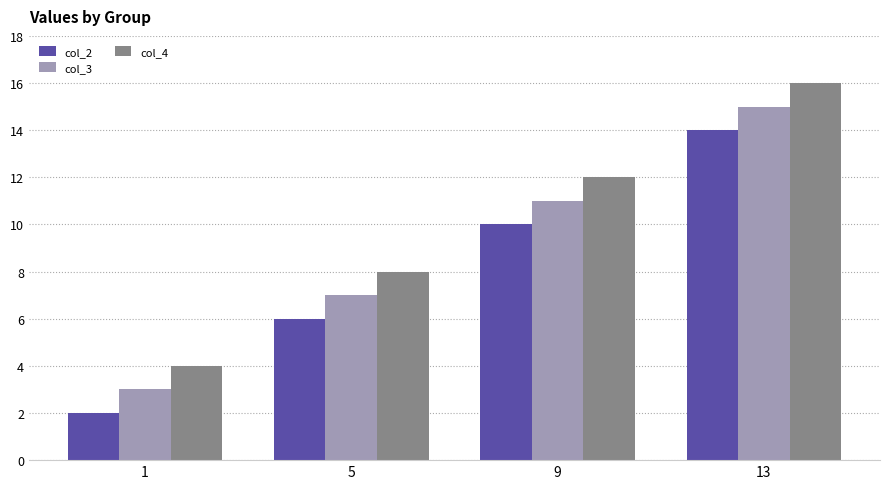

The col_2 series shows 22 at 13. True or false?

False